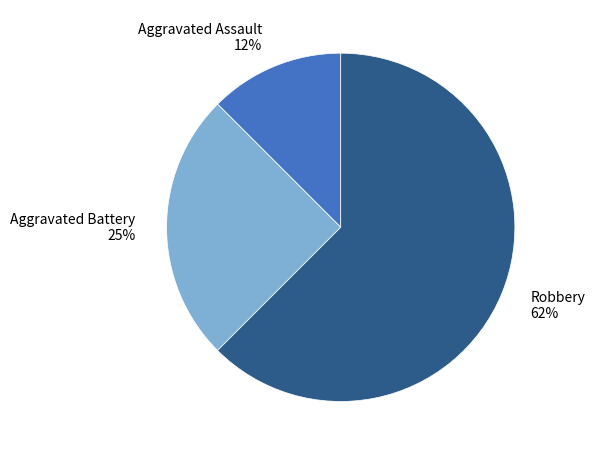

Approximately how many times larger is the value at Robbery compared to Aggravated Battery?

2.5